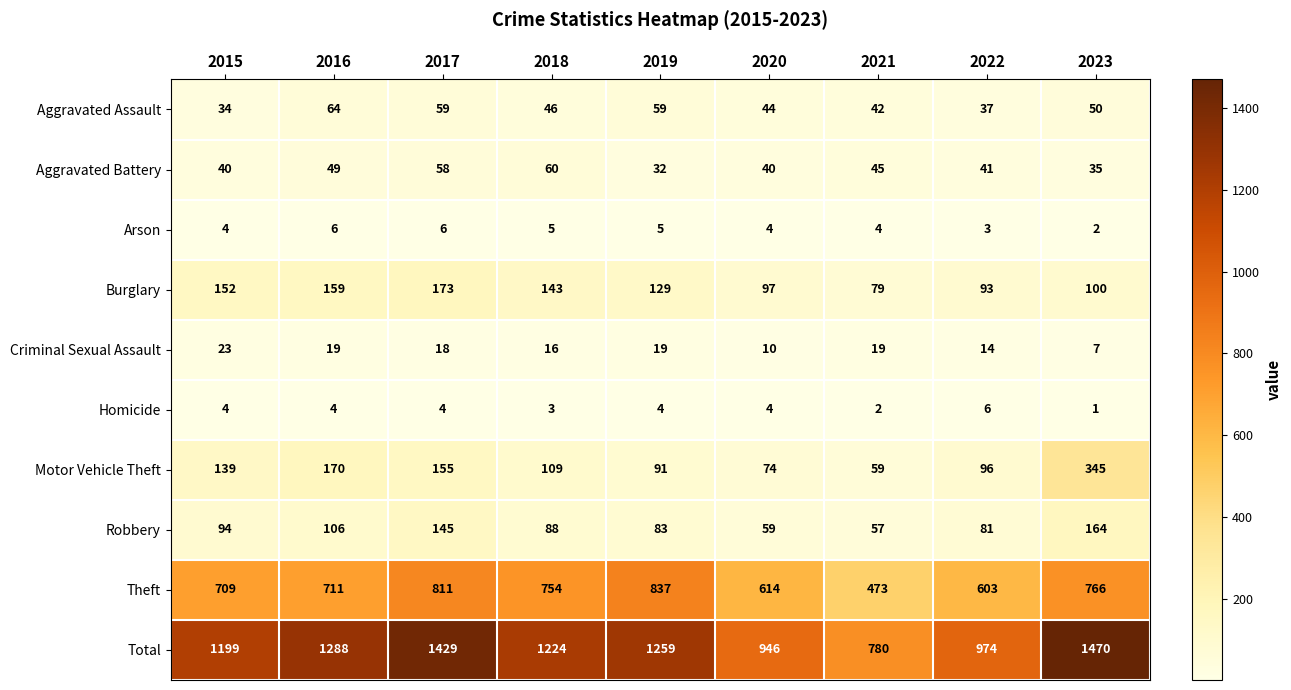

What is the maximum value shown in the chart?

1470